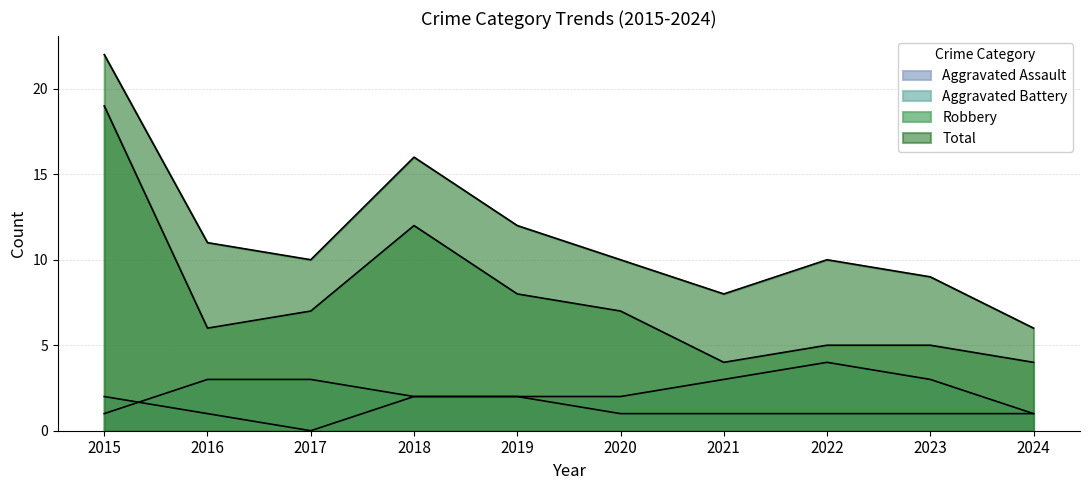

True or false: Robbery and Aggravated Assault intersect in this chart.

False